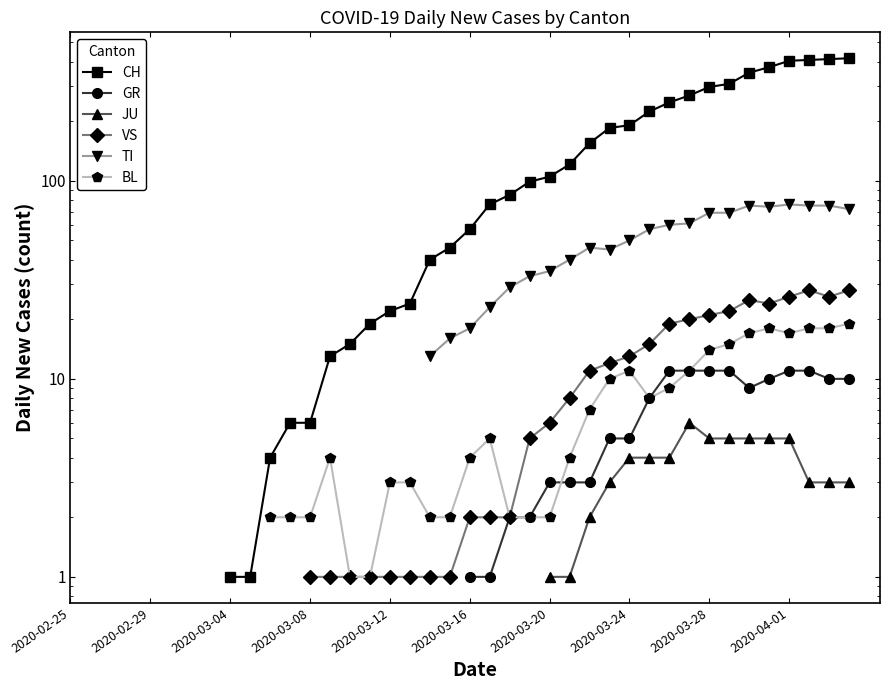

What is the value of the VS point at the 17th from the left?

1.0